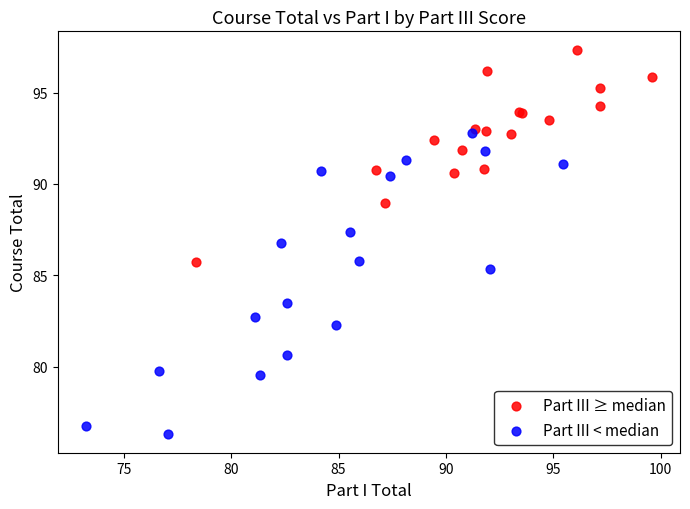

Which series contains the lowest Y value?

Part III < median